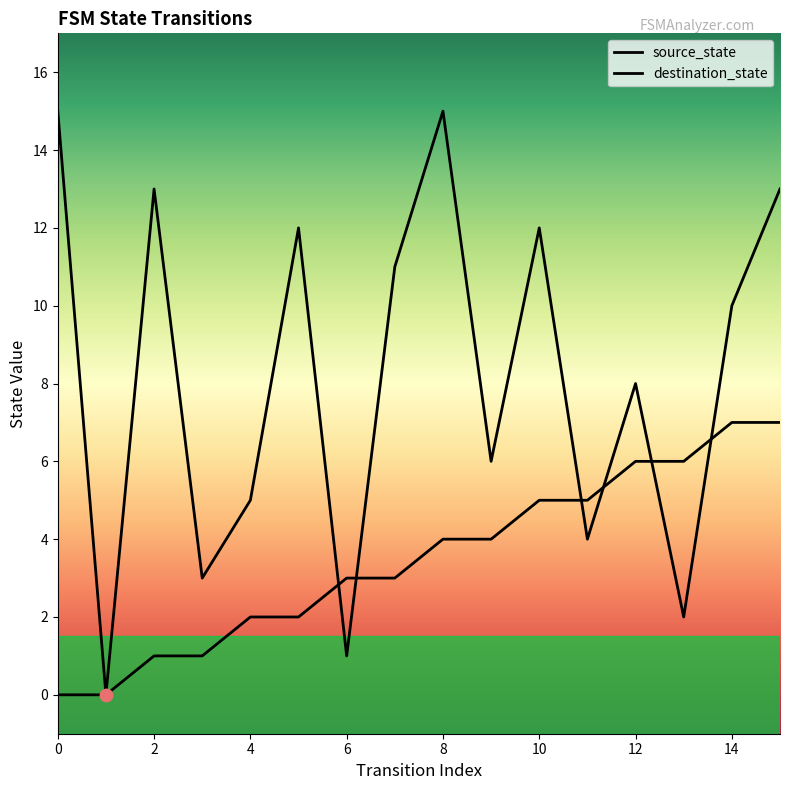

Which series has the largest total across all categories?

destination_state